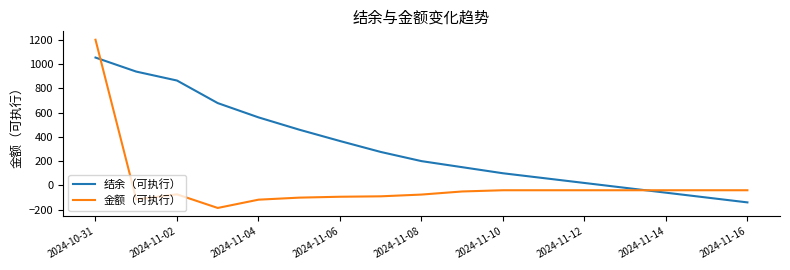

Which series has the largest range (max minus min)?

金额（可执行）